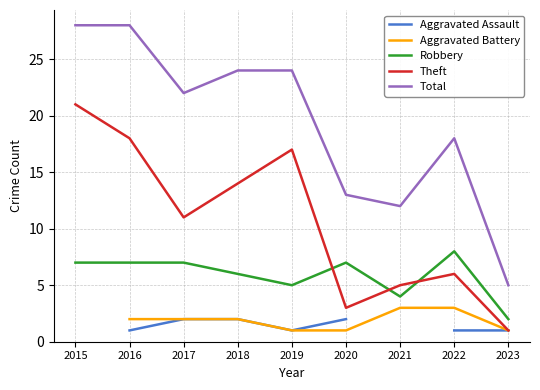

True or false: Aggravated Assault and Theft intersect in this chart.

False